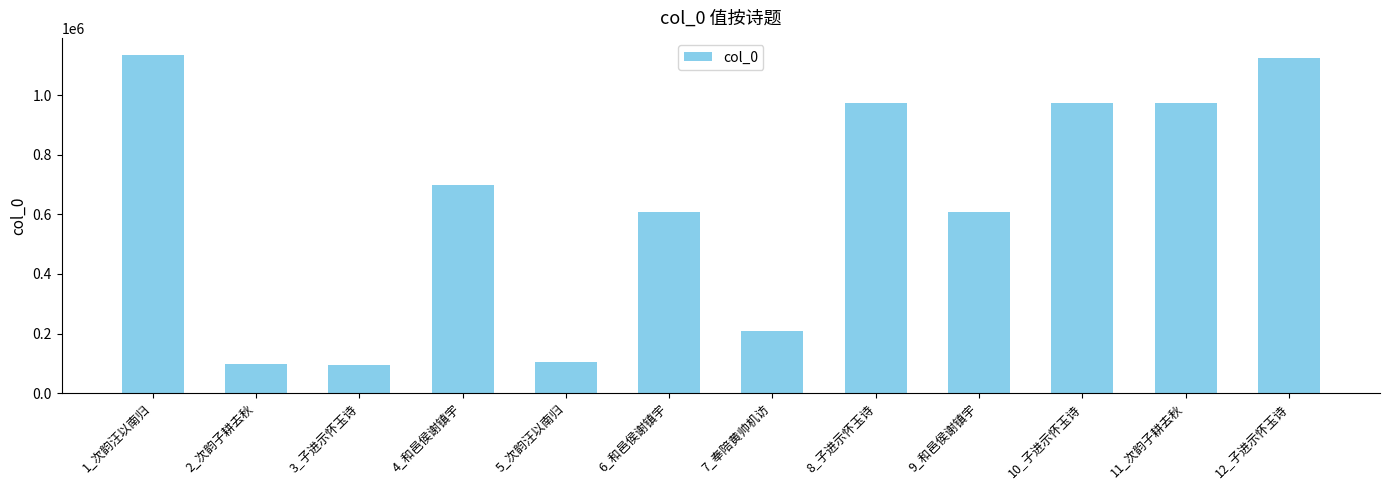

What is the minimum value shown in the chart?

96216